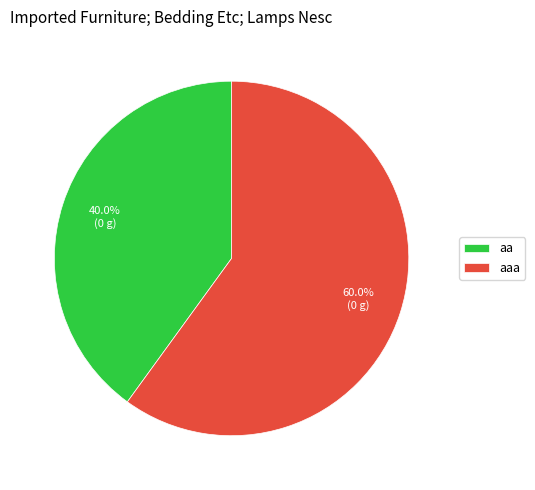

Rank the categories by value from lowest to highest.

aa, aaa